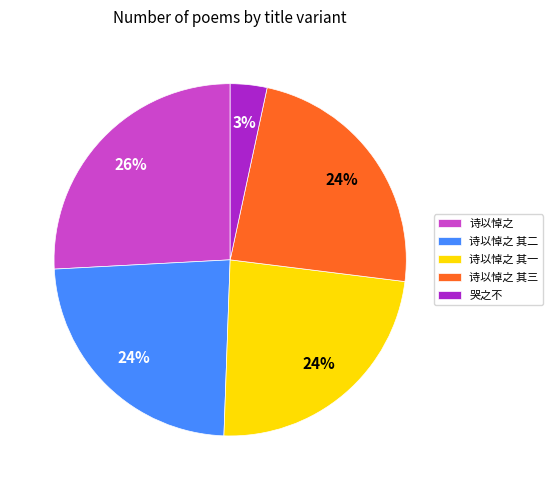

Between 诗以悼之 其二 and 哭之不, which is larger?

诗以悼之 其二